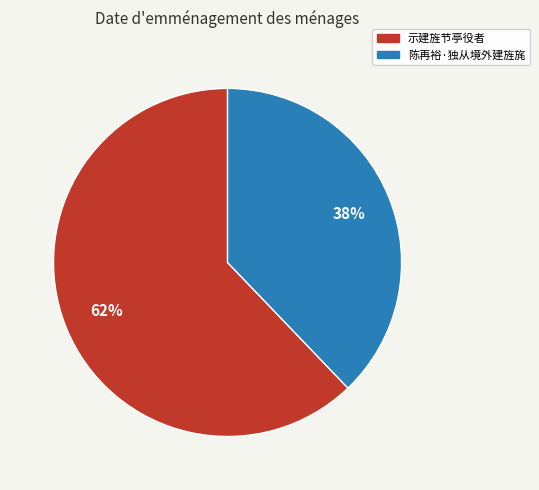

Between 陈再裕·独从境外建旌旄 and 示建旌节亭役者, which is larger?

示建旌节亭役者